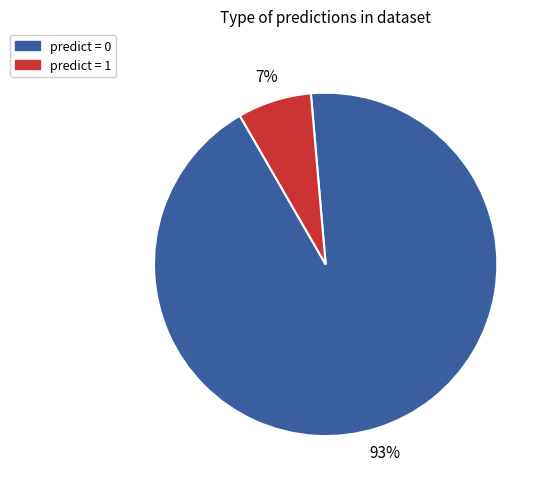

Between predict = 0 and predict = 1, which is larger?

predict = 0